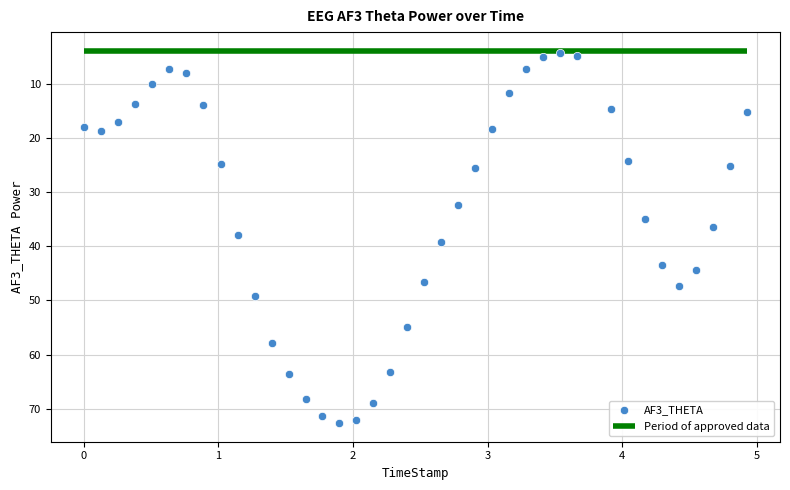

What is the range of Y values (max minus min)?

68.5